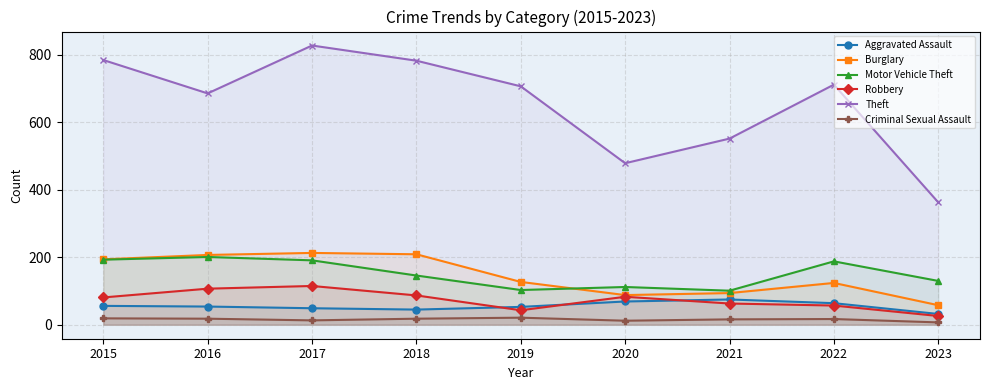

Rank the series at 2021 from highest to lowest value.

Theft, Motor Vehicle Theft, Burglary, Aggravated Assault, Robbery, Criminal Sexual Assault